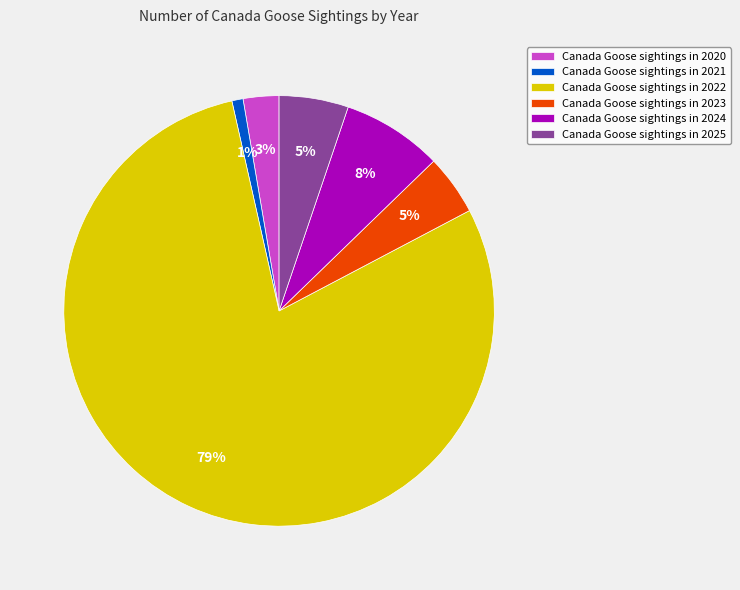

Is it true that Canada Goose sightings in 2023 is 18% of the pie?

False